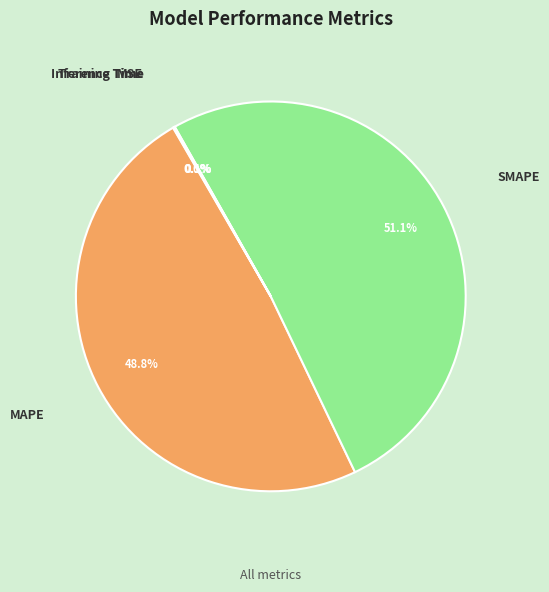

What percentage is NOT represented by MAPE?

51.2%